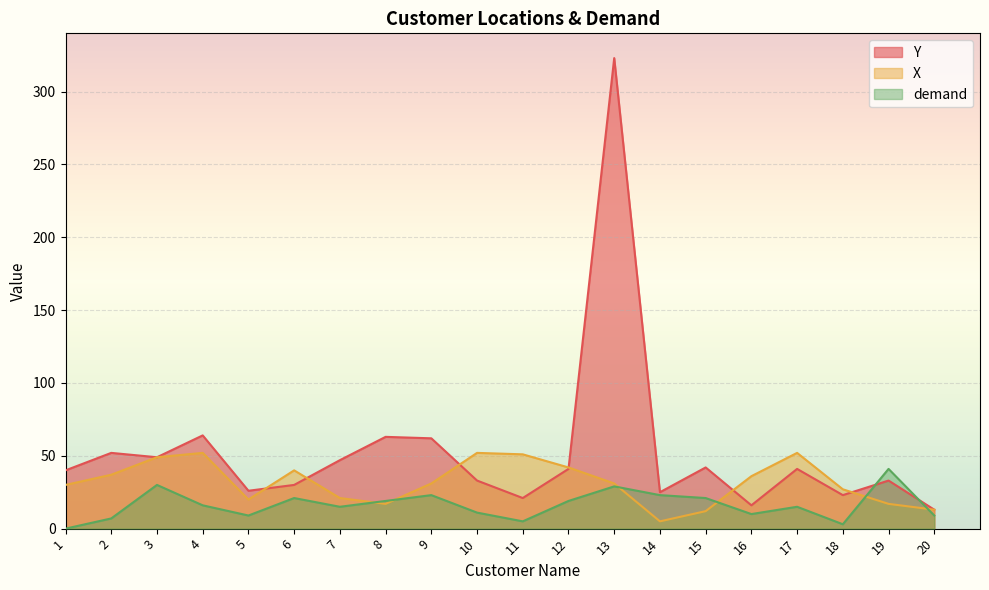

What is the total value across all series at 14?

53